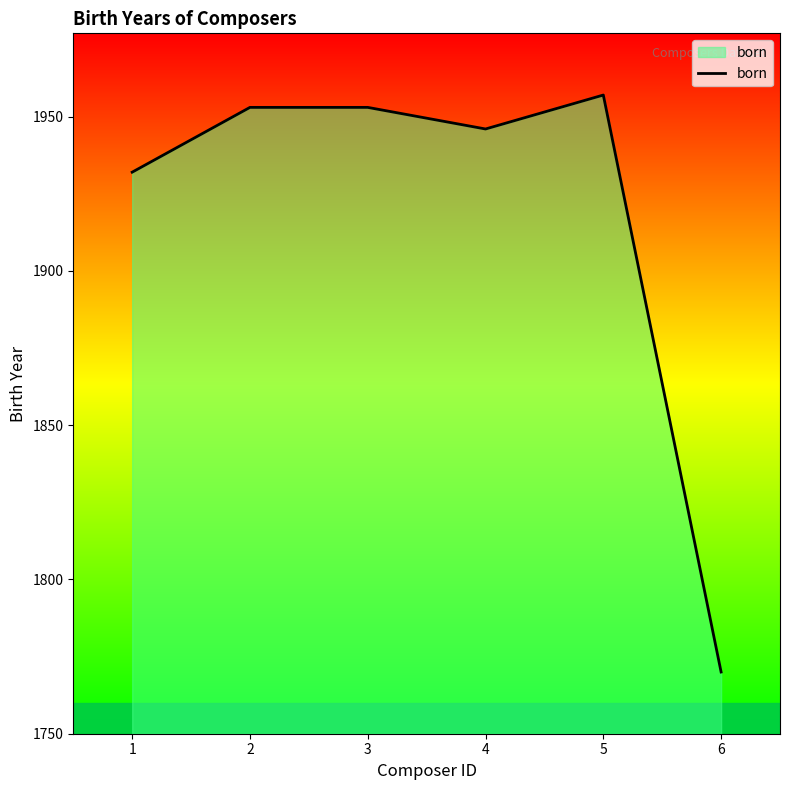

What value does the data have at 1, to the nearest 10?

1930